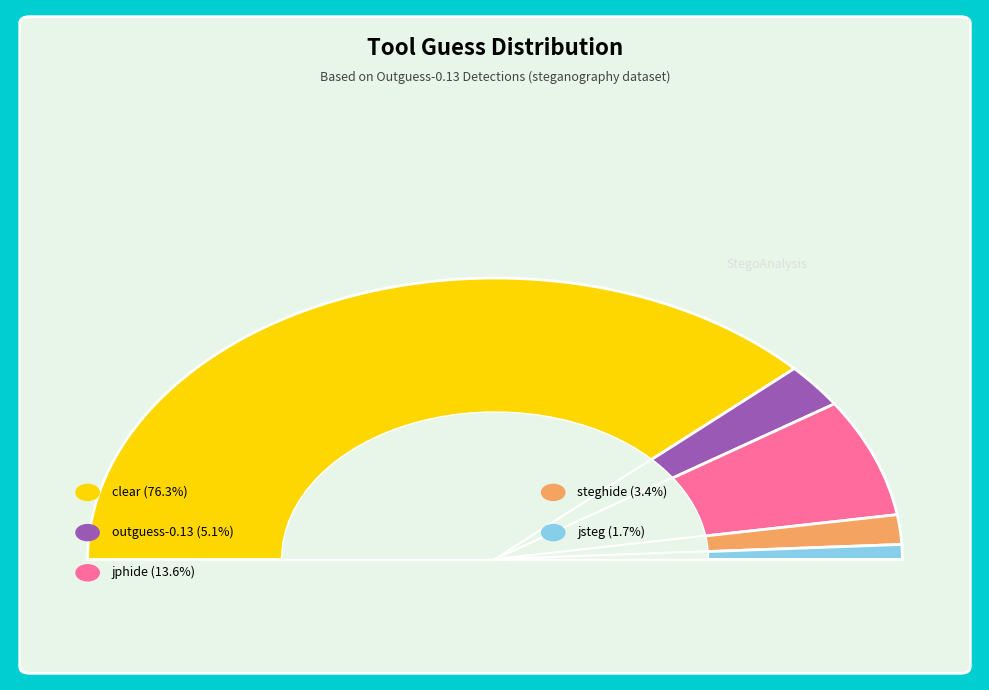

To the nearest percent, what is the average slice percentage?

20%